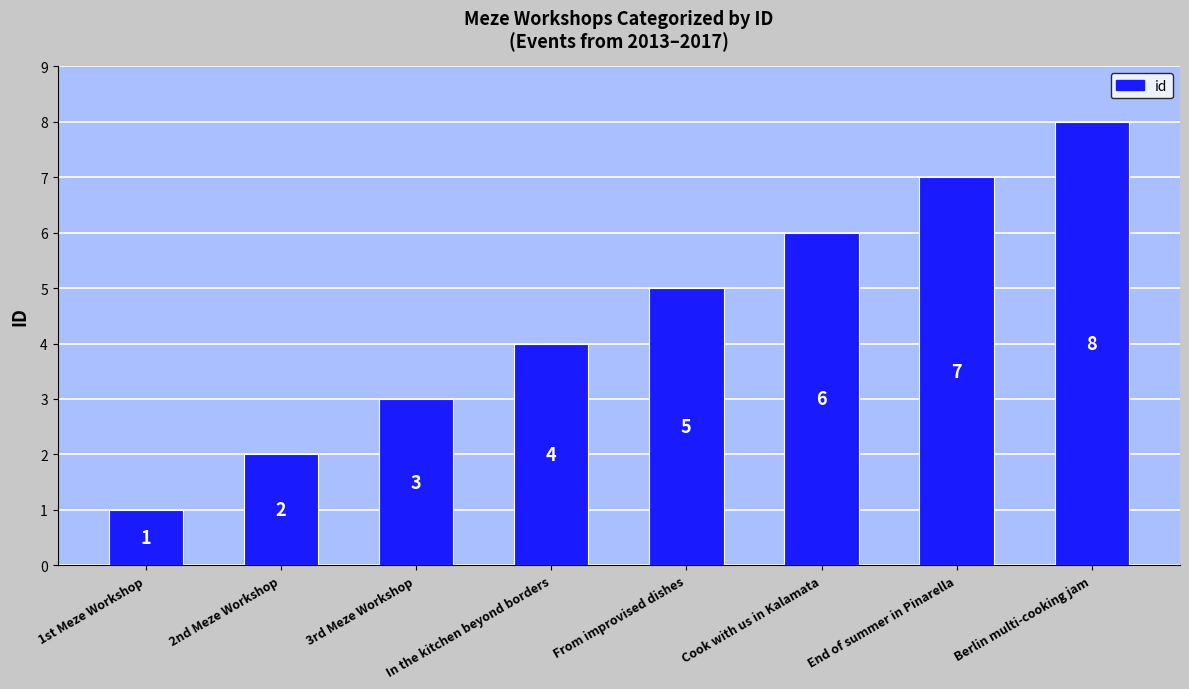

What is the change in value from In the kitchen beyond borders to Cook with us in Kalamata?

+2